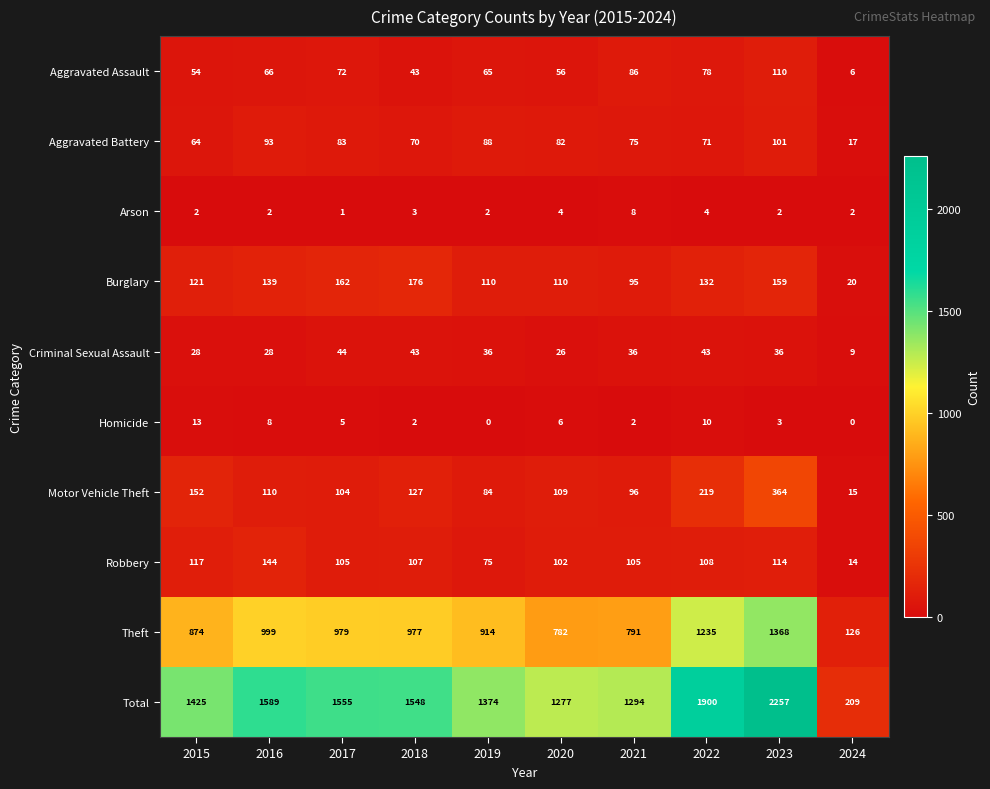

What is the sum of the Theft values at 2023 and 2022?

2603